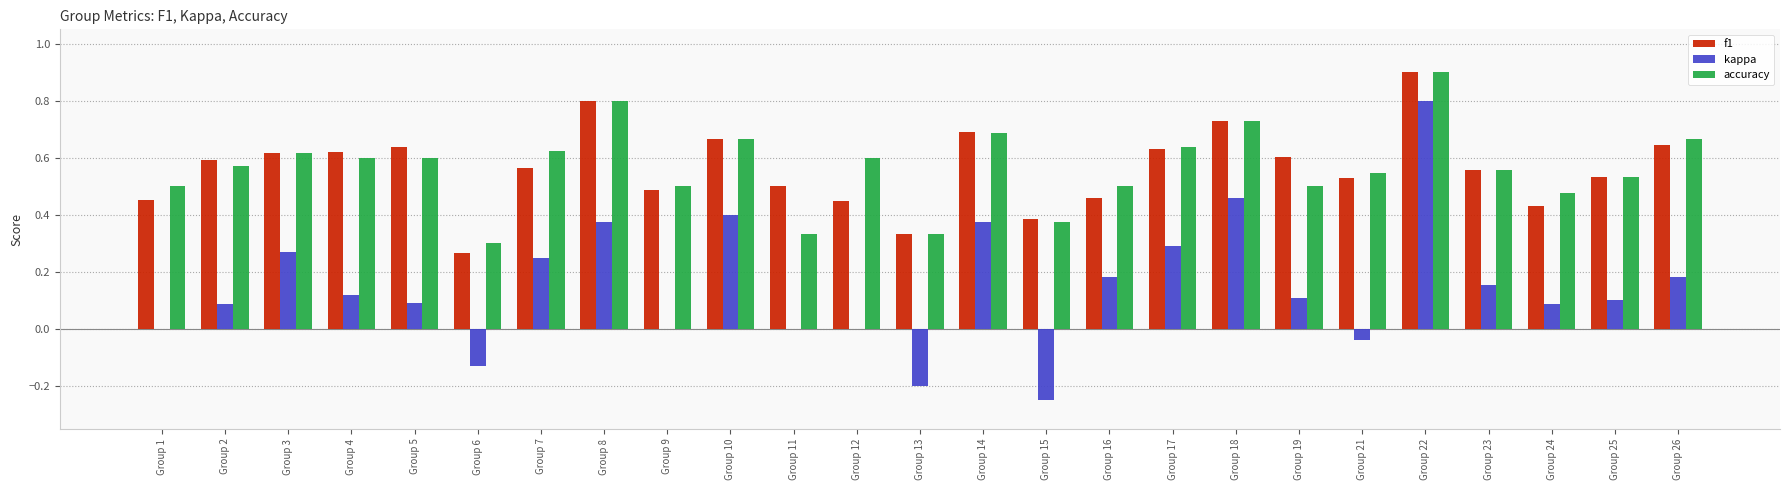

What is the sum of all f1 values?

14.1